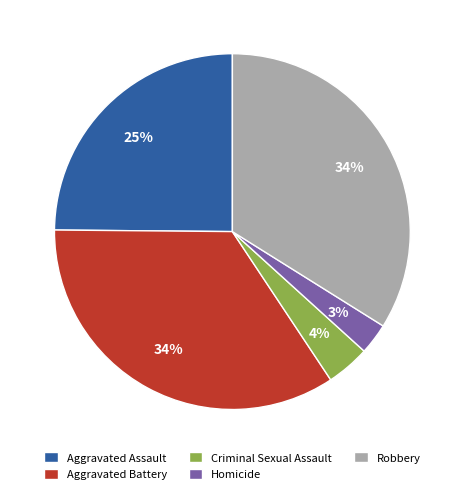

Combined, do Homicide and Aggravated Assault account for over 50%?

No